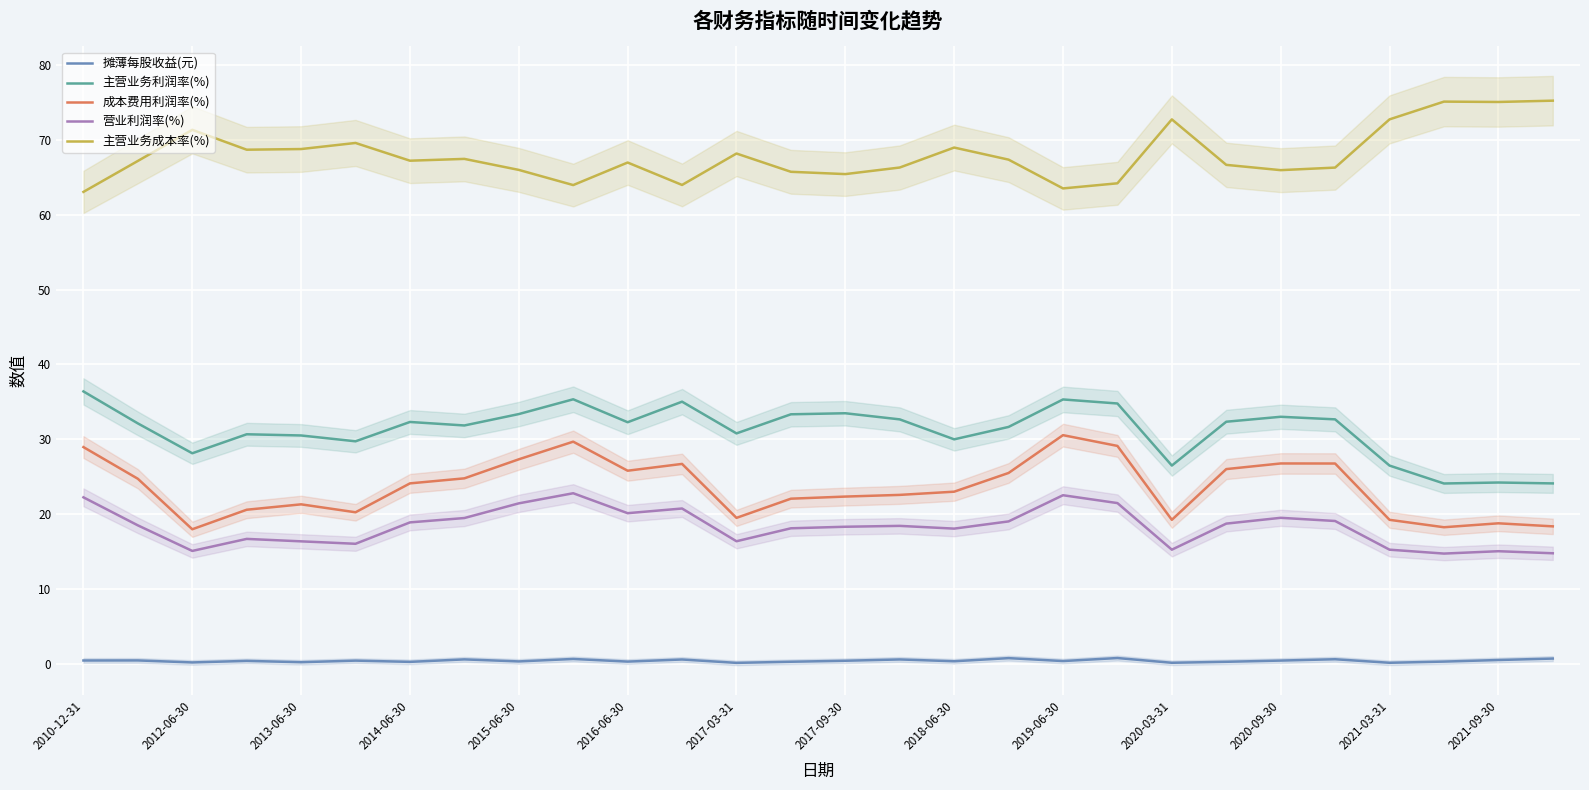

True or false: 营业利润率(%) and 主营业务利润率(%) cross at least once.

False